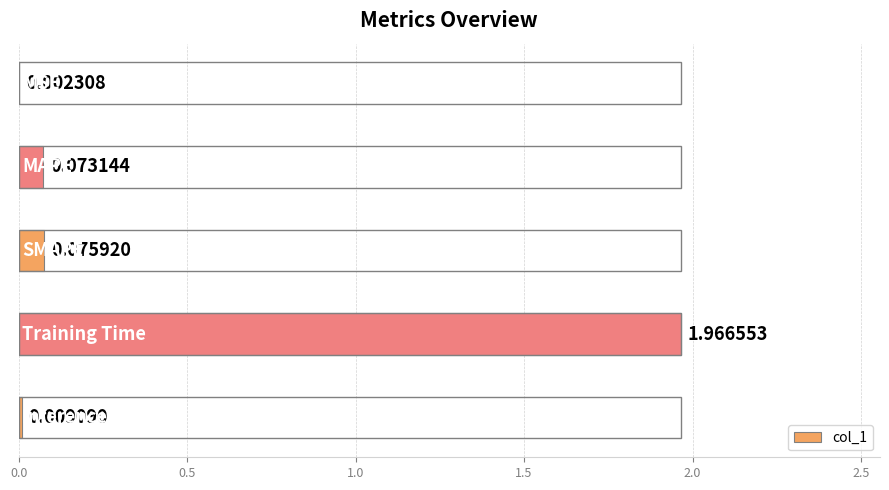

Does the chart contain stacked bars?

No